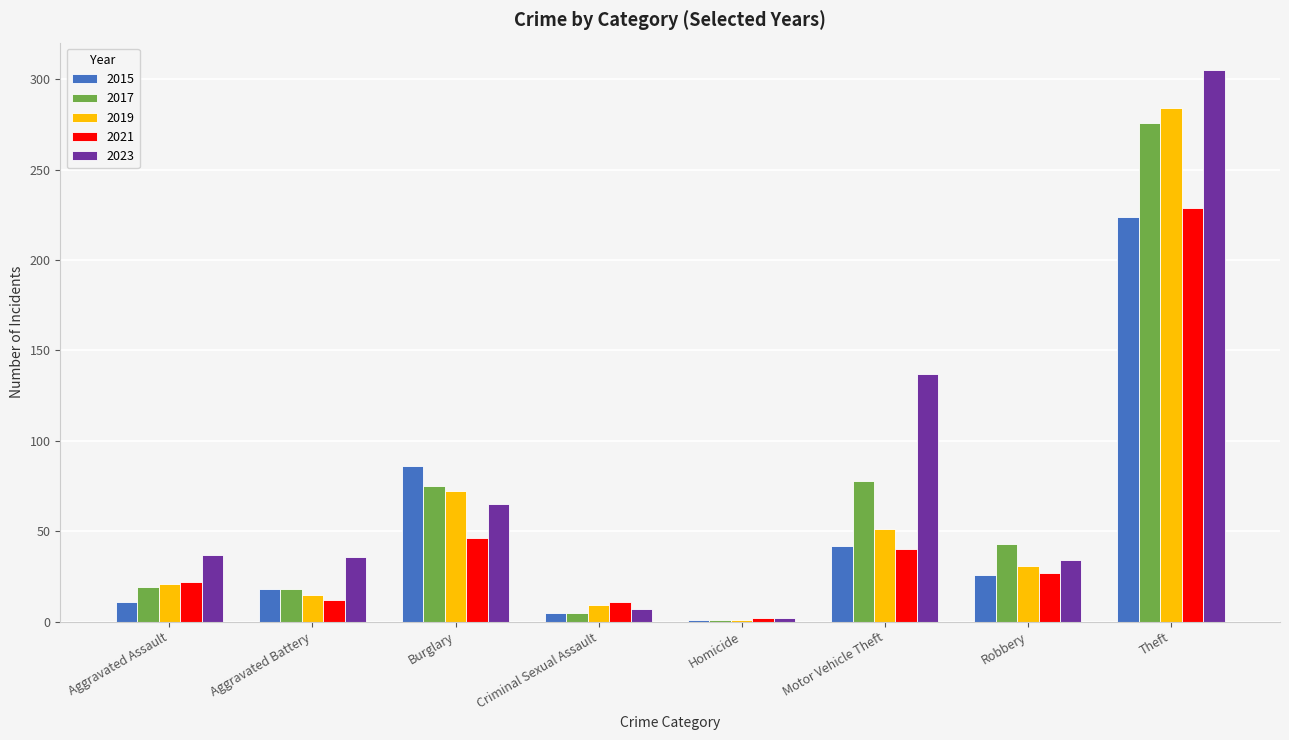

What is the maximum value shown in the chart?

305